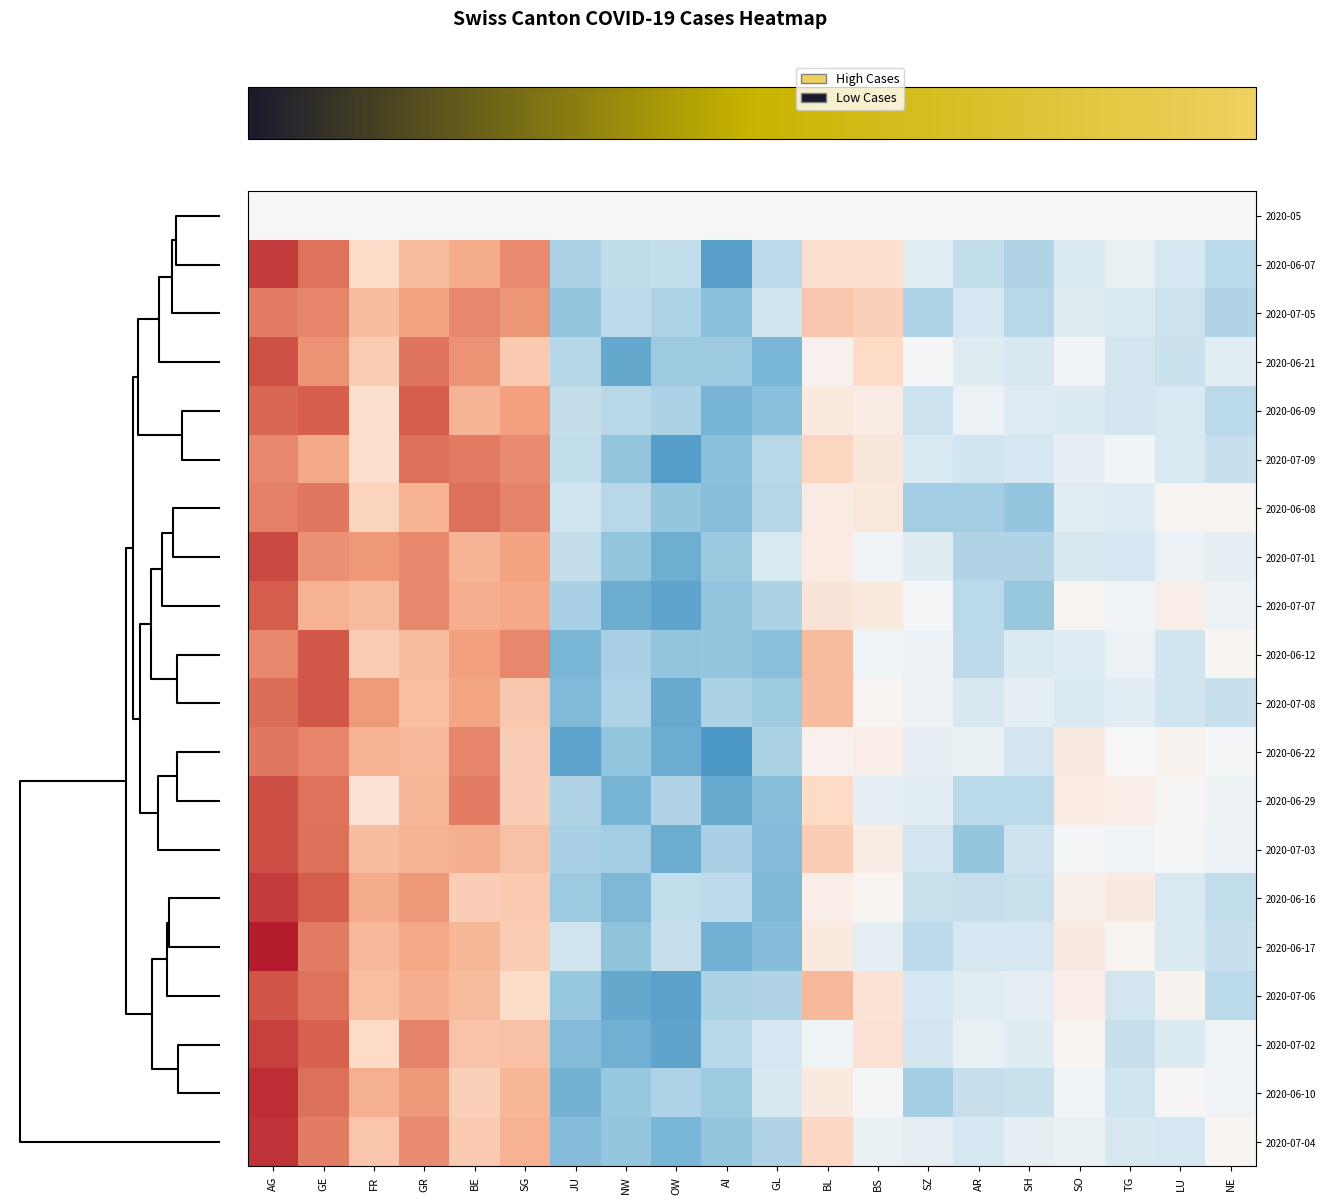

Which has a higher value, AG or NE?

AG